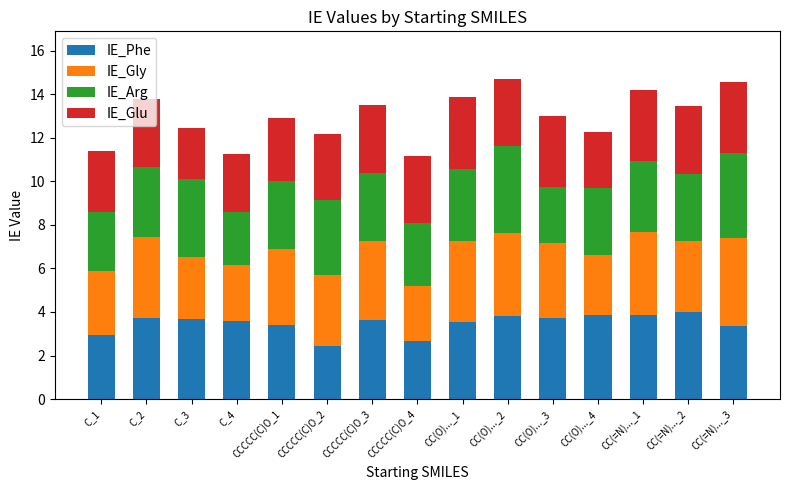

What is the average value of the IE_Phe series?

3.5